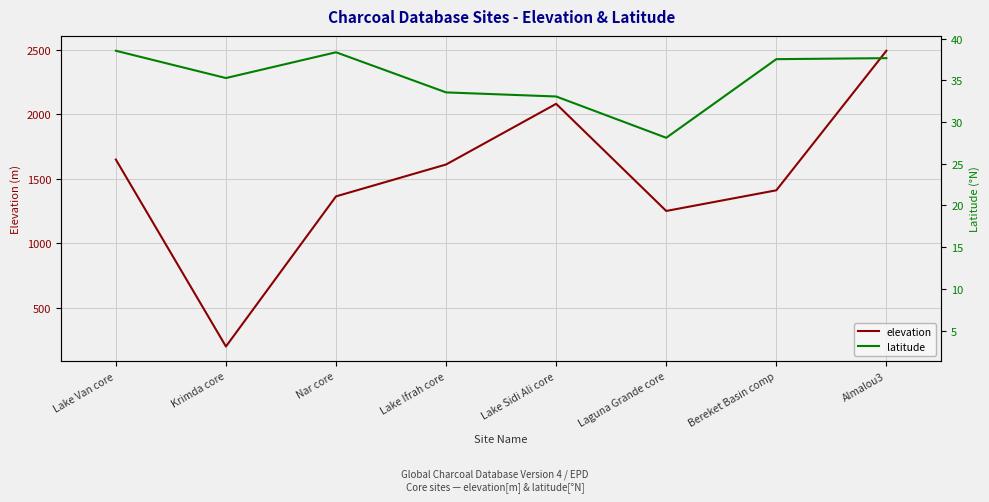

The value of elevation at Lake Sidi Ali core is 1065.3. True or false?

False